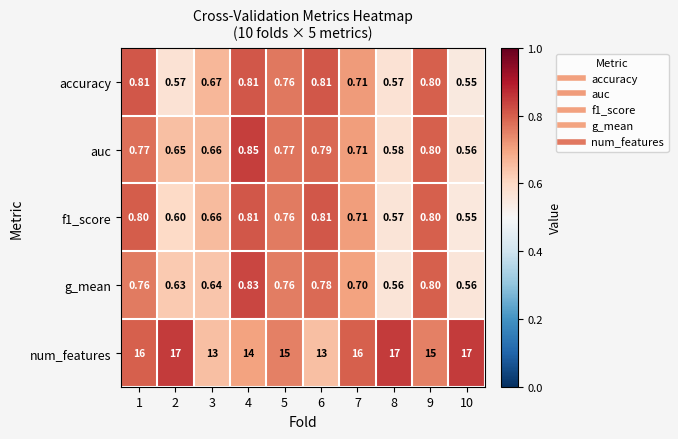

Which label corresponds to the smallest value in the chart?

10